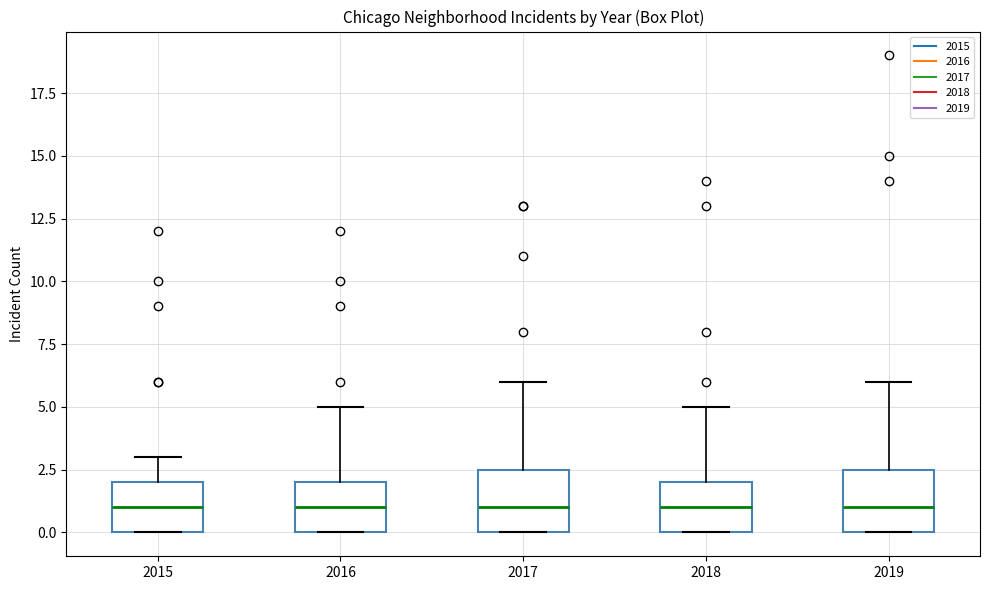

Where does the median line of the box at x = 2019 sit on the y-axis? The values are not printed on the chart, so give them approximately, as read against the axis.

1.0